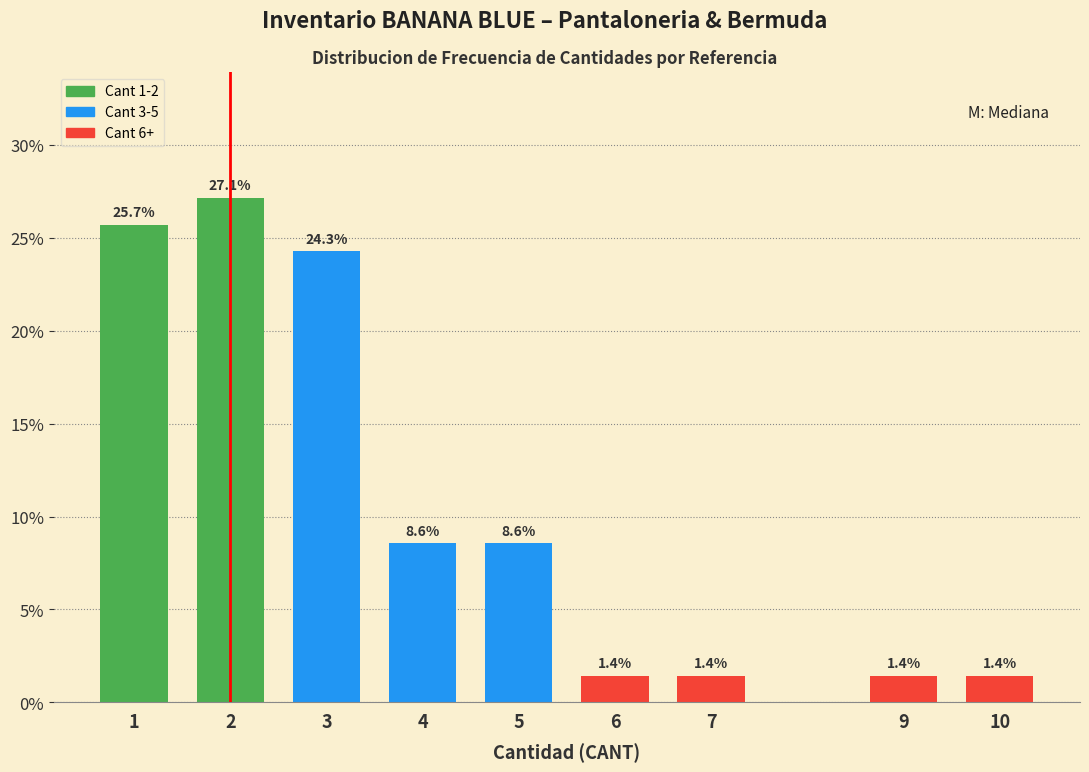

Reading right to left, transcribe all the data shown in this chart.

10=1.4	9=1.4	7=1.4	6=1.4	5=8.6	4=8.6	3=24.3	2=27.1	1=25.7